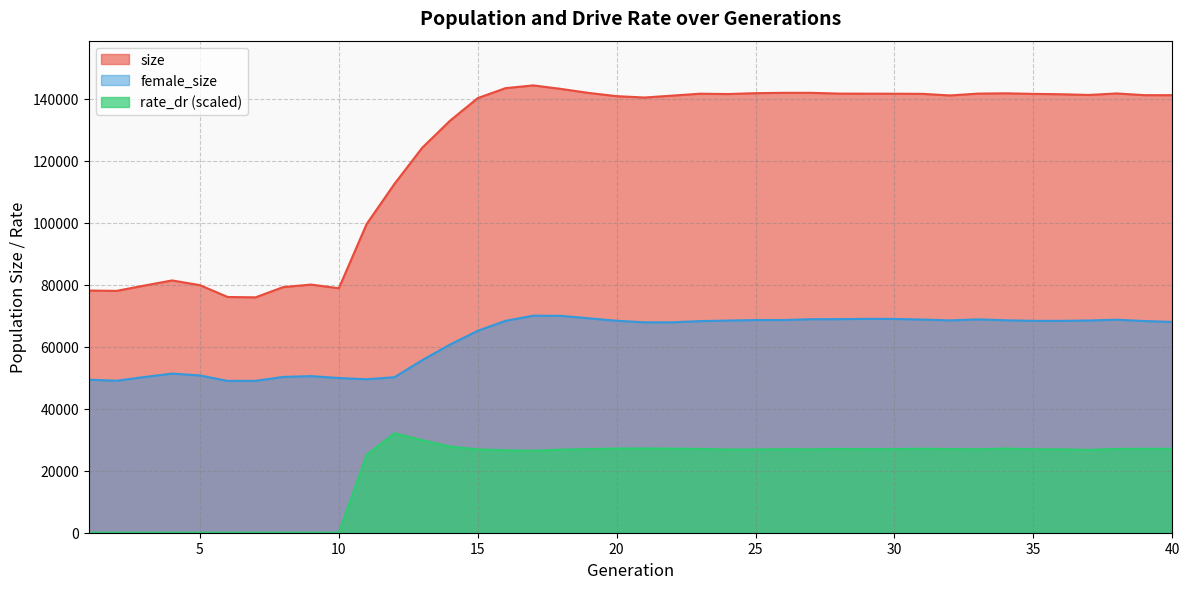

Reading left to right, transcribe all the data shown in this chart.

size: 78169.0	78060.0	79777.0	81427.0	79909.0	76083.0	75972.0	79284.0	80094.0	78913.0	99630.0	112564.0	124251.0	132969.0	140279.0	143492.0	144378.0	143240.0	141942.0	140909.0	140465.0	141079.0	141698.0	141590.0	141871.0	141983.0	141981.0	141733.0	141708.0	141698.0	141653.0	141135.0	141728.0	141824.0	141644.0	141523.0	141294.0	141779.0	141232.0	141222.0
female_size: 49381.0	49060.0	50249.0	51365.0	50759.0	48999.0	49019.0	50285.0	50543.0	49934.0	49534.0	50180.0	55694.0	60728.0	65177.0	68389.0	70063.0	69995.0	69207.0	68411.0	67908.0	67914.0	68292.0	68477.0	68636.0	68646.0	68915.0	68934.0	69030.0	69007.0	68804.0	68537.0	68859.0	68569.0	68388.0	68376.0	68500.0	68752.0	68320.0	68031.0
rate_dr: 0.0	0.0	0.0	0.0	0.0	0.0	0.0	0.0	0.0	0.0	25131.2	32093.9	29882.6	27831.2	26896.3	26609.2	26455.1	26825.1	26985.1	27175.0	27196.5	27146.7	27046.3	26851.0	26866.4	26960.0	26918.3	27046.2	26970.1	26994.5	27115.9	26994.1	26926.1	27183.2	26931.1	26912.8	26729.3	27050.1	27083.0	27081.1